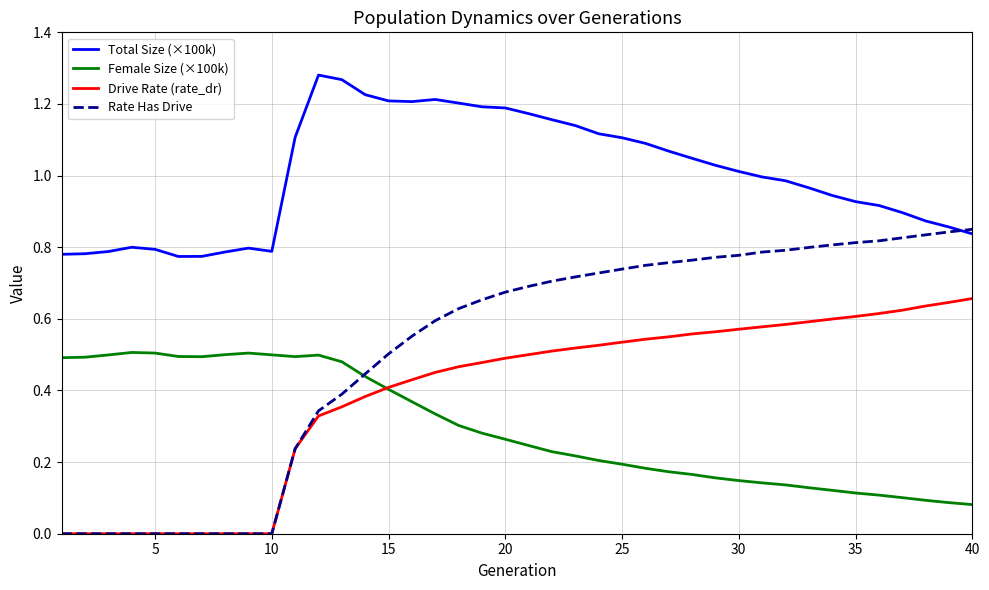

Rank the series by their maximum value, from highest to lowest.

Total Size (×100k), Rate Has Drive, Drive Rate (rate_dr), Female Size (×100k)